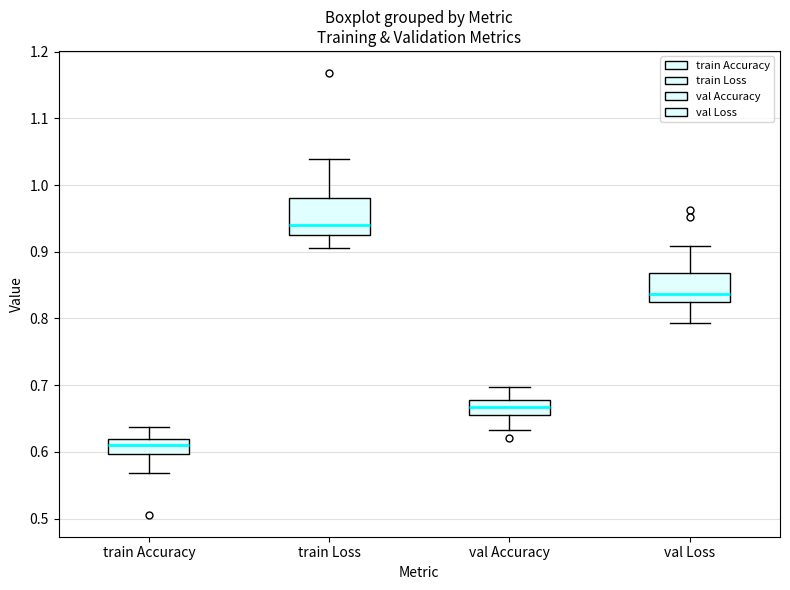

Which box has the lowest median line?

train Accuracy